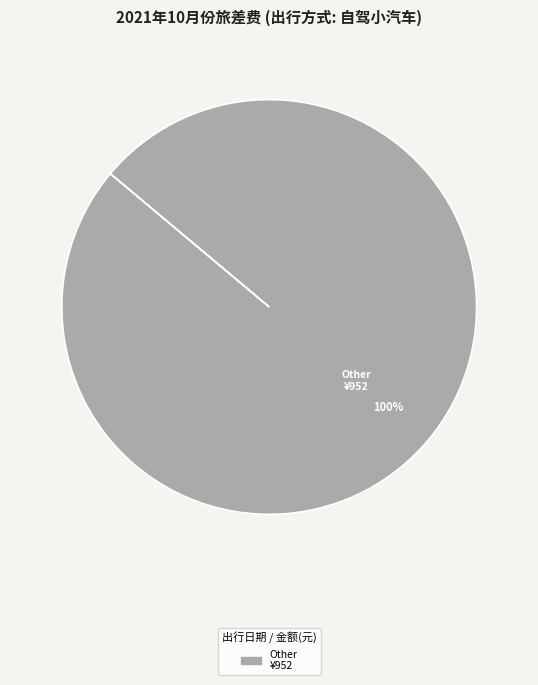

Is there any slice that represents more than half of the pie?

Yes